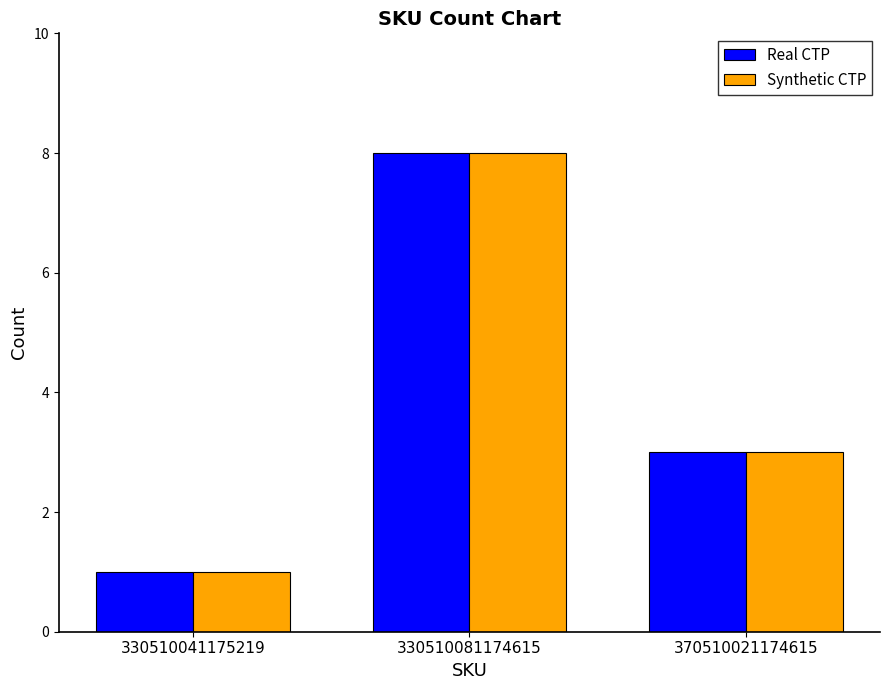

How many categories are shown in the chart?

3